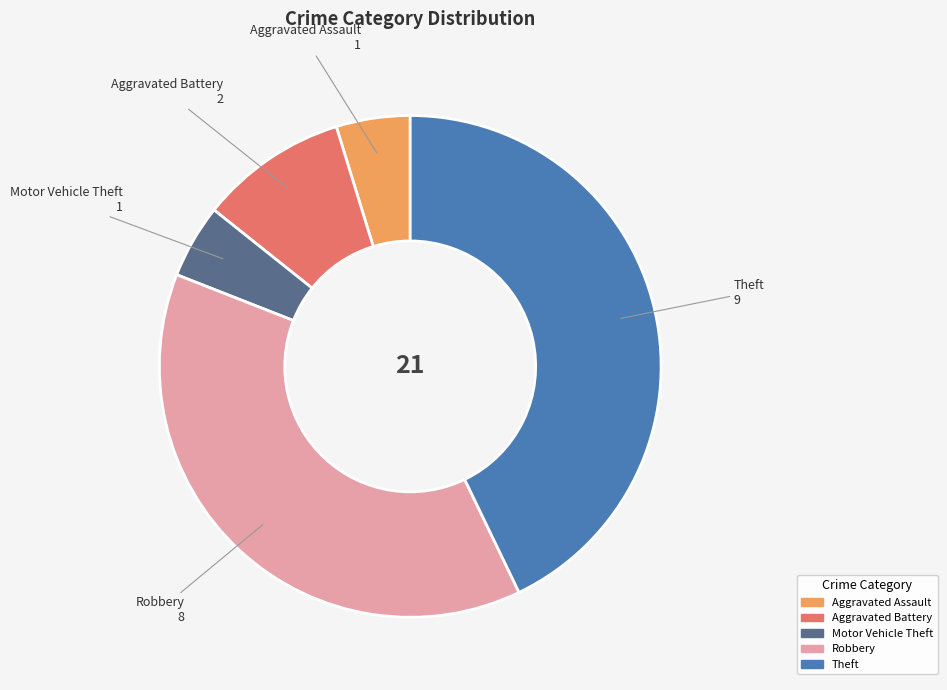

Is it true that Motor Vehicle Theft is 17% of the pie?

False